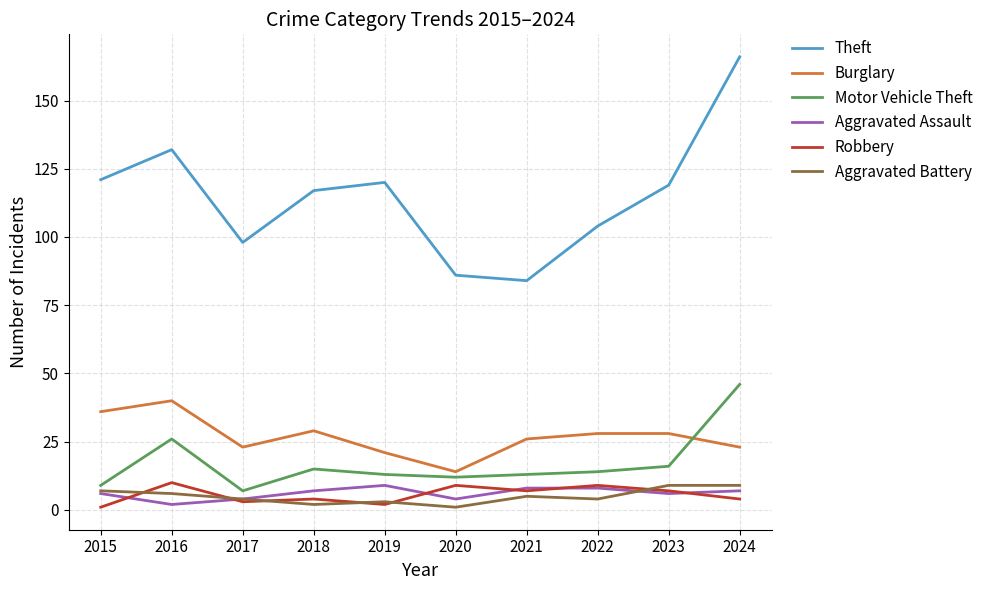

In Burglary, how many points are lower than both neighbors (excluding endpoints)?

2